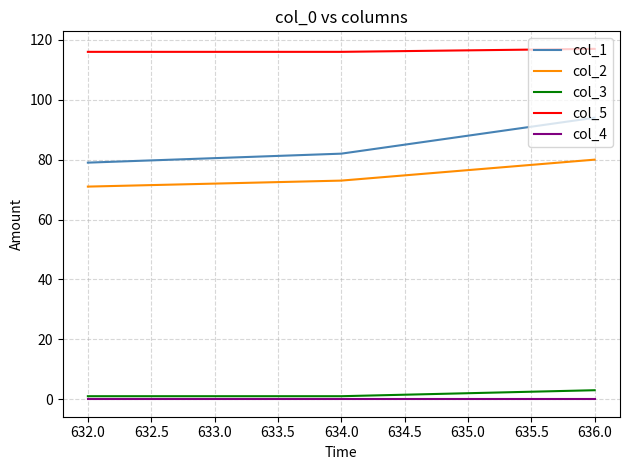

How many series are shown in this chart?

5